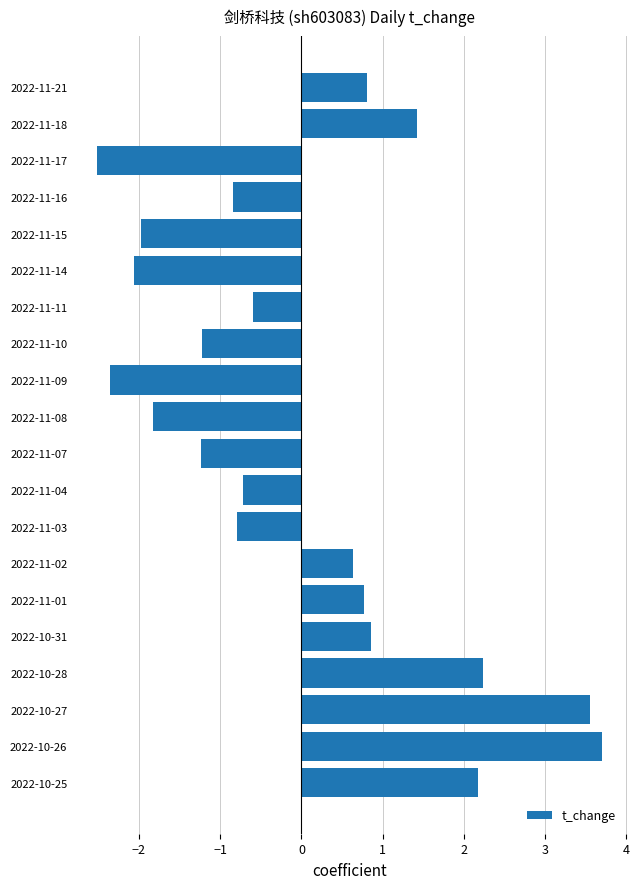

Reading top to bottom, list all the values displayed in this chart.

0.8	1.4	-2.5	-0.8	-2.0	-2.1	-0.6	-1.2	-2.4	-1.8	-1.2	-0.7	-0.8	0.6	0.8	0.9	2.2	3.5	3.7	2.2